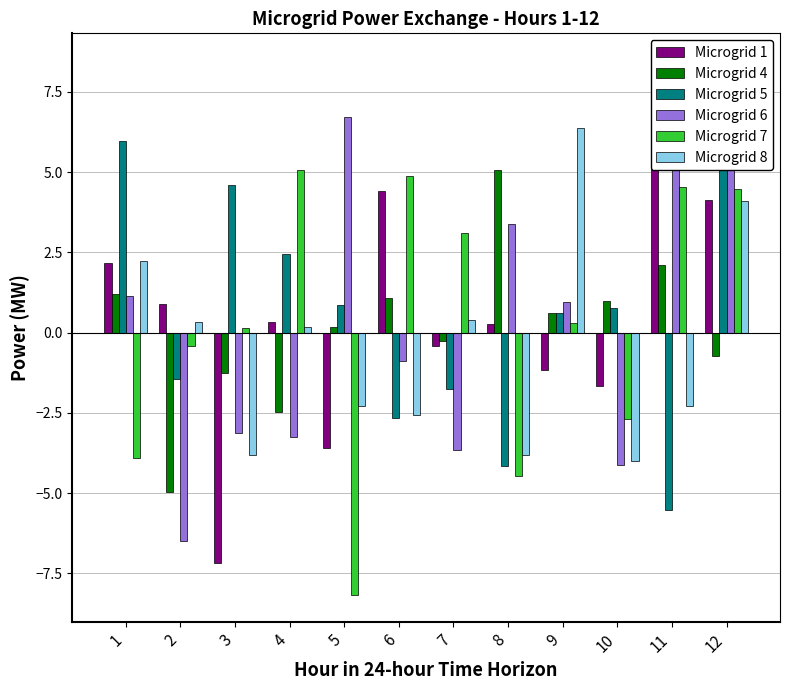

What value does the Microgrid 4 series have at 9?

0.6